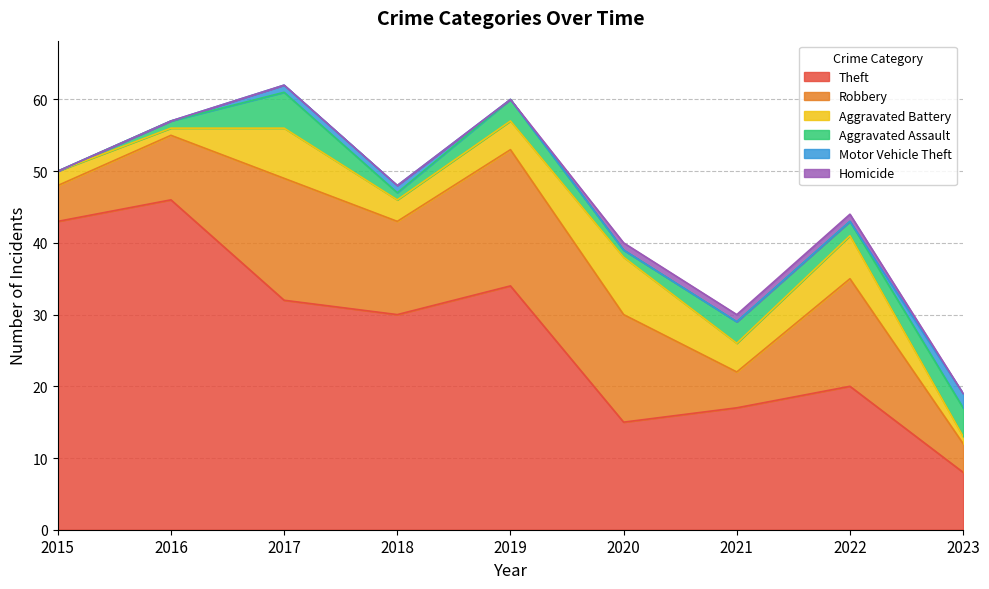

Is it true that Homicide equals 0 at 2016?

True